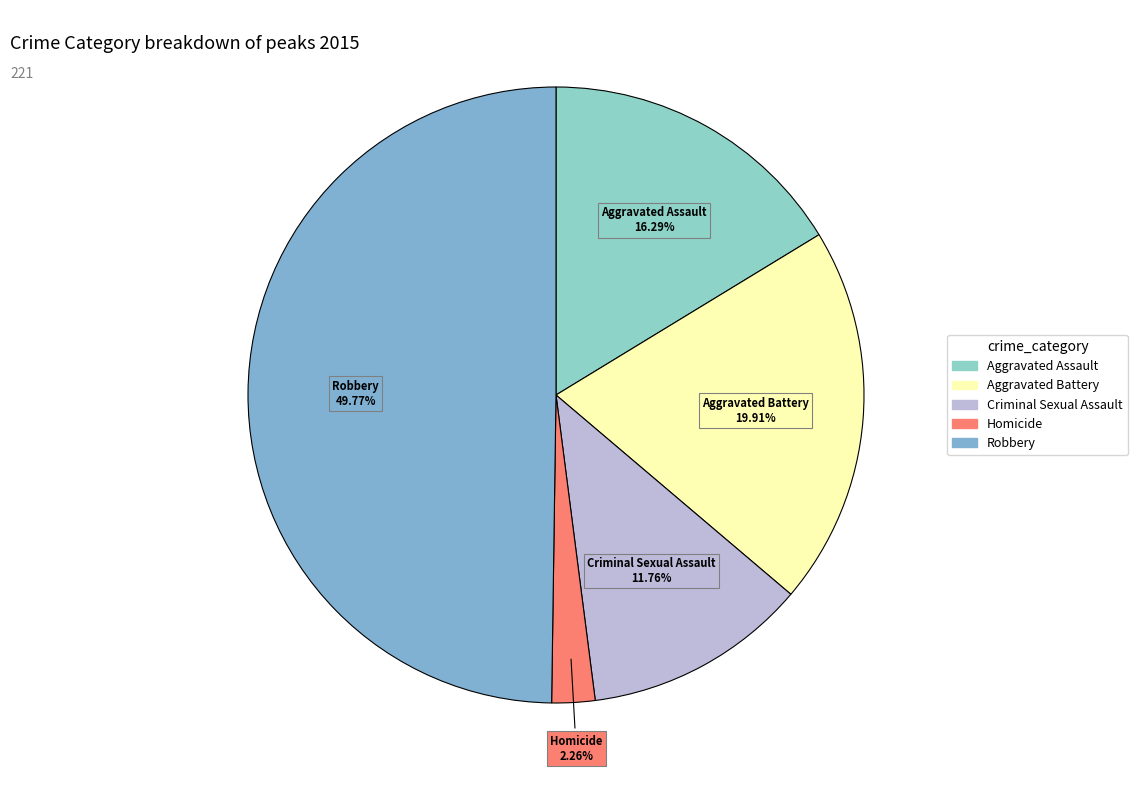

Approximately how many times larger is the value at Aggravated Assault compared to Aggravated Battery?

0.8